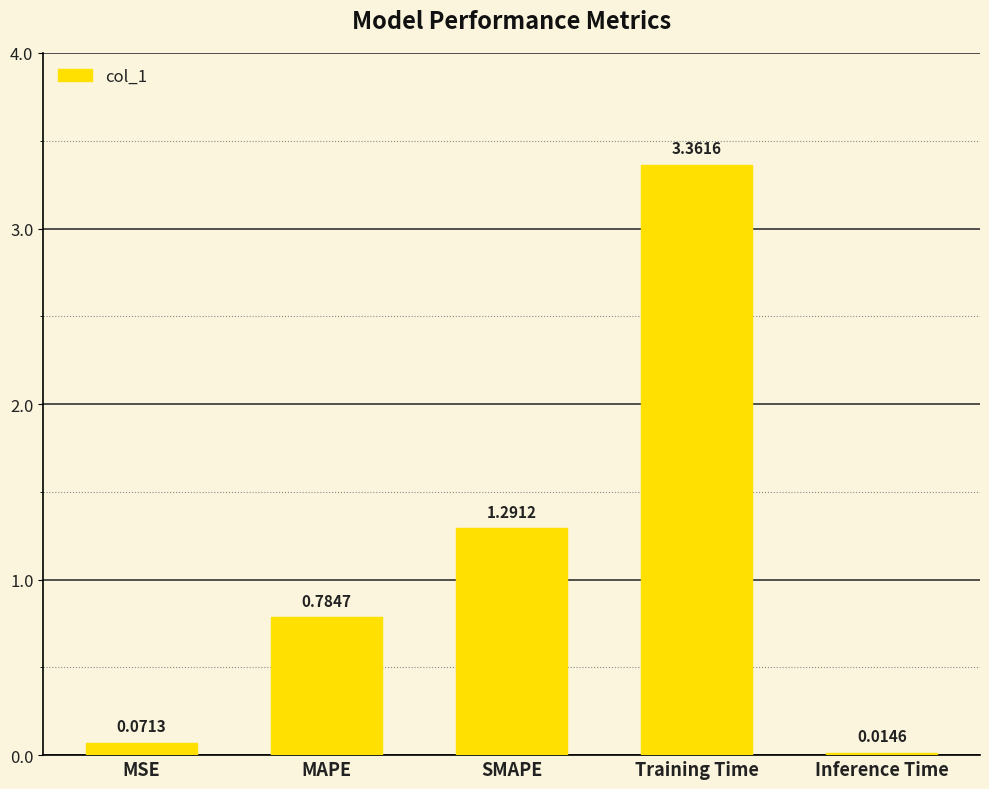

The chart shows a value of 1.1 at MAPE. True or false?

False